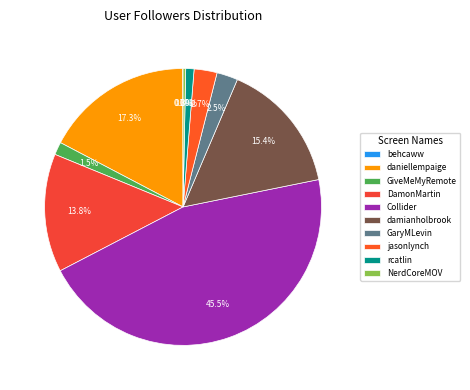

Rank the categories by value from lowest to highest.

behcaww, NerdCoreMOV, rcatlin, GiveMeMyRemote, GaryMLevin, jasonlynch, DamonMartin, damianholbrook, daniellempaige, Collider